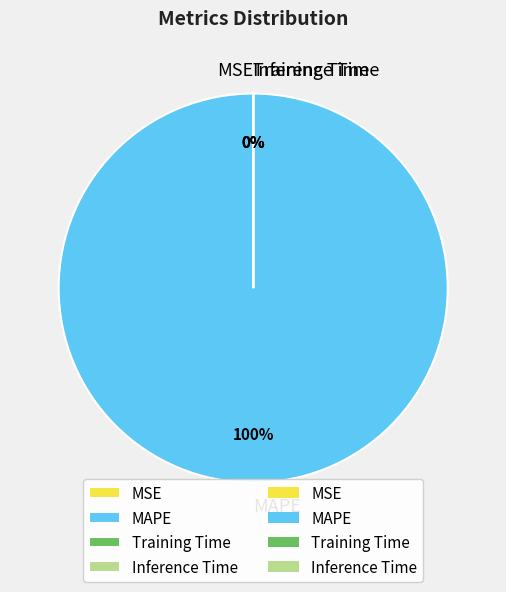

What percentage is NOT represented by MSE?

100.0%